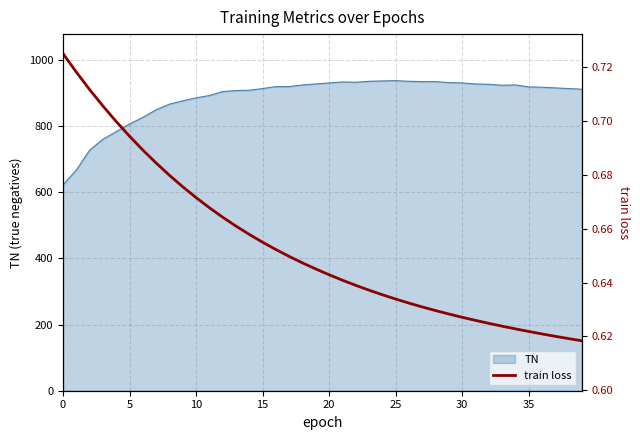

How many values are between 0 and 1?

40